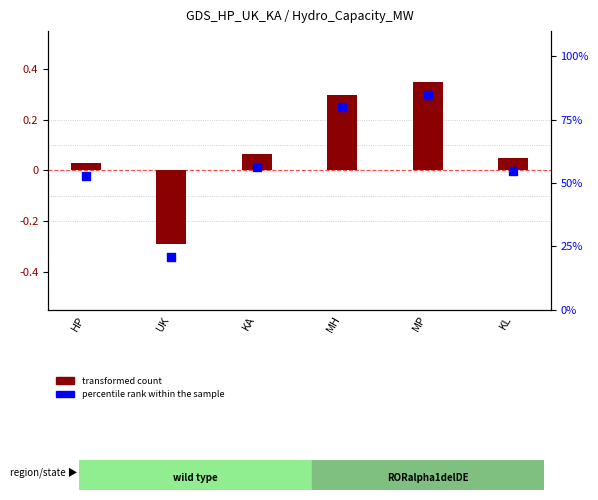

Which series has the largest Y range (max minus min)?

transformed count